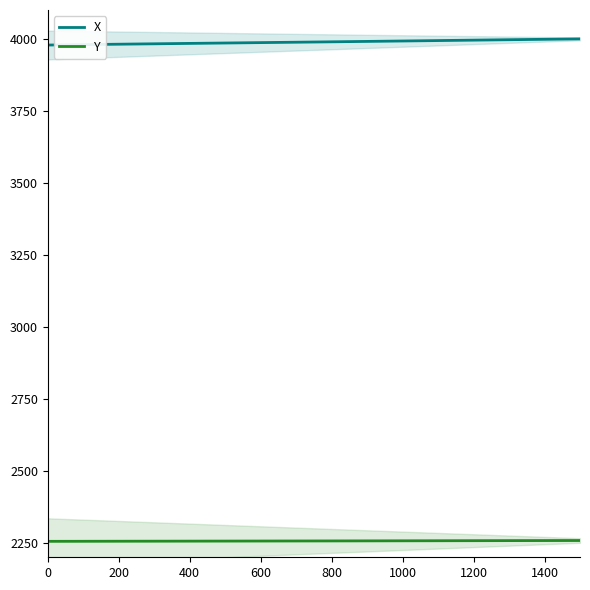

Which series has the largest total across all categories?

X